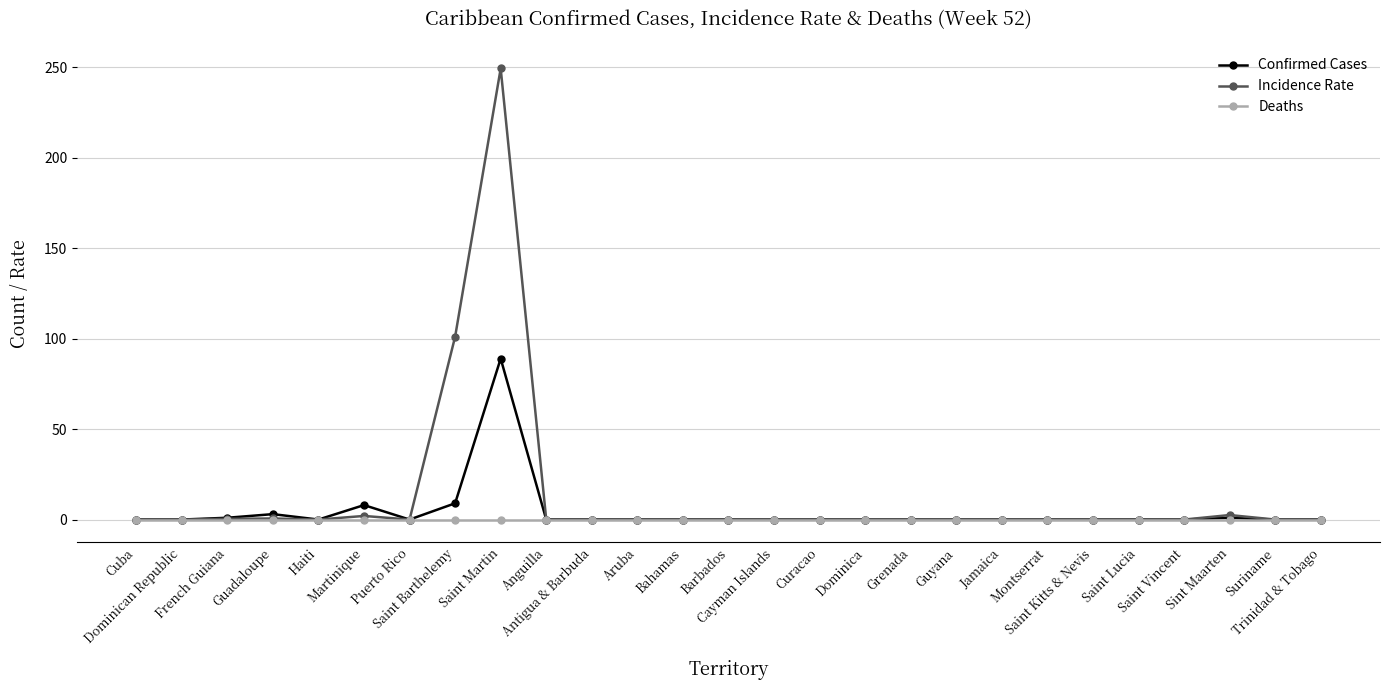

Rank the series by their maximum value, from highest to lowest.

Incidence Rate, Confirmed Cases, Deaths